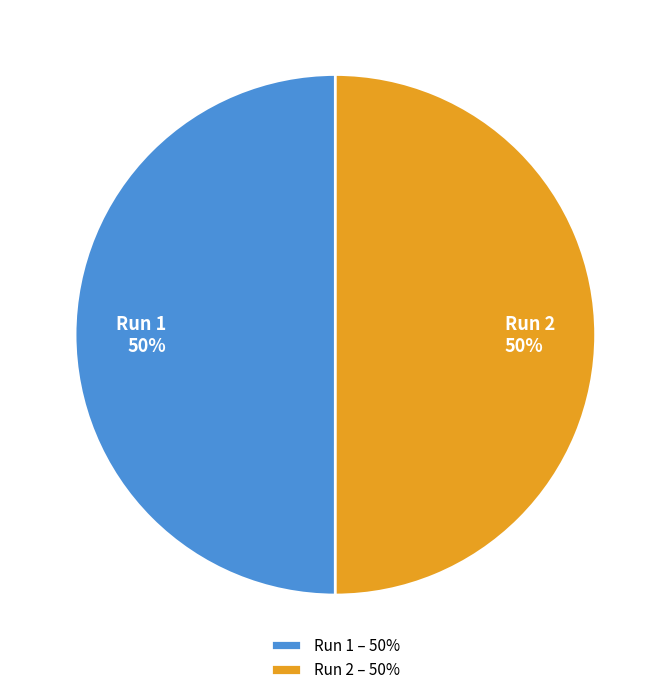

Is the sum of Run 1 and Run 2 greater than half?

Yes